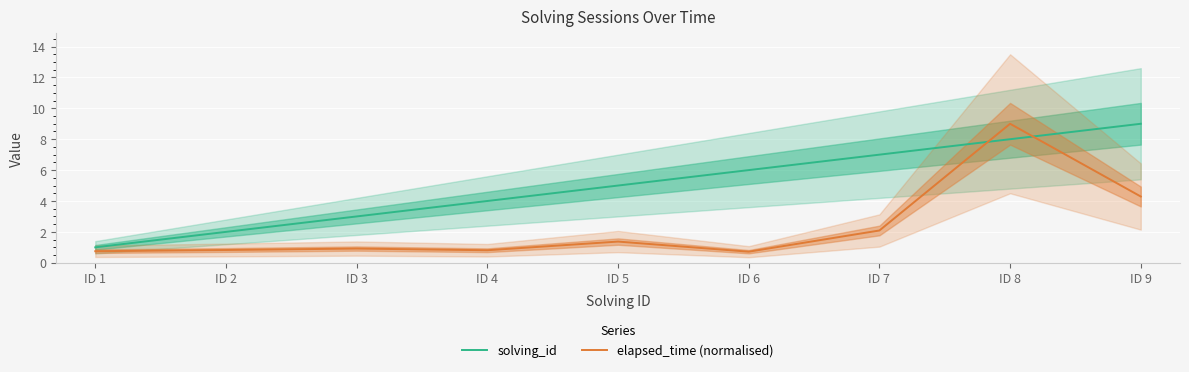

At ID 9, list the series in order from largest to smallest.

solving_id, elapsed_time (normalised)